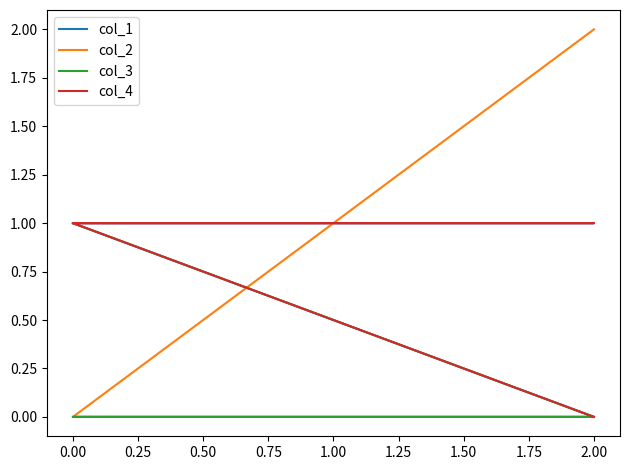

Is the value of col_1 at 0.00 greater than the value of col_3 at 0.00?

Yes